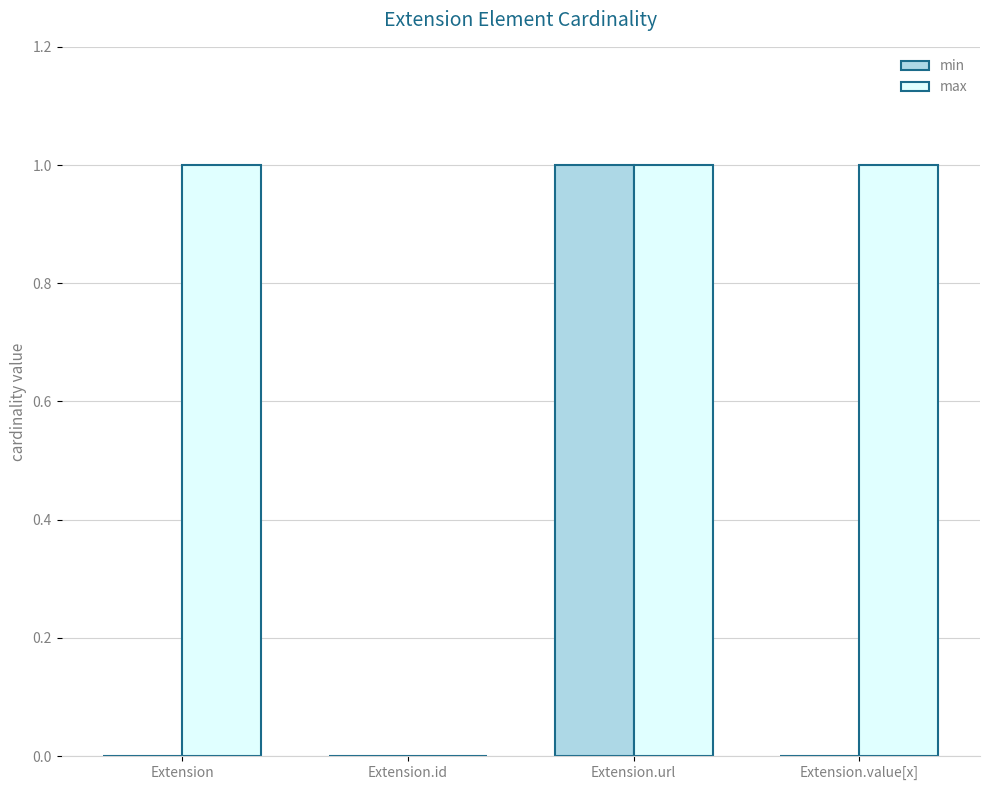

Which series changed the most between Extension and Extension.url?

min